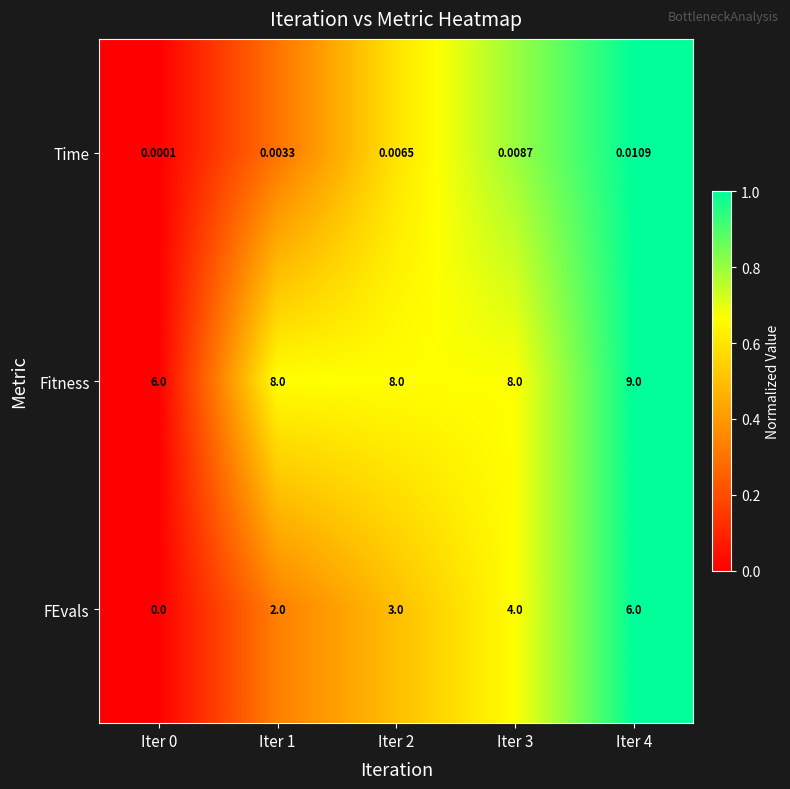

Which series has the largest total across all categories?

Fitness